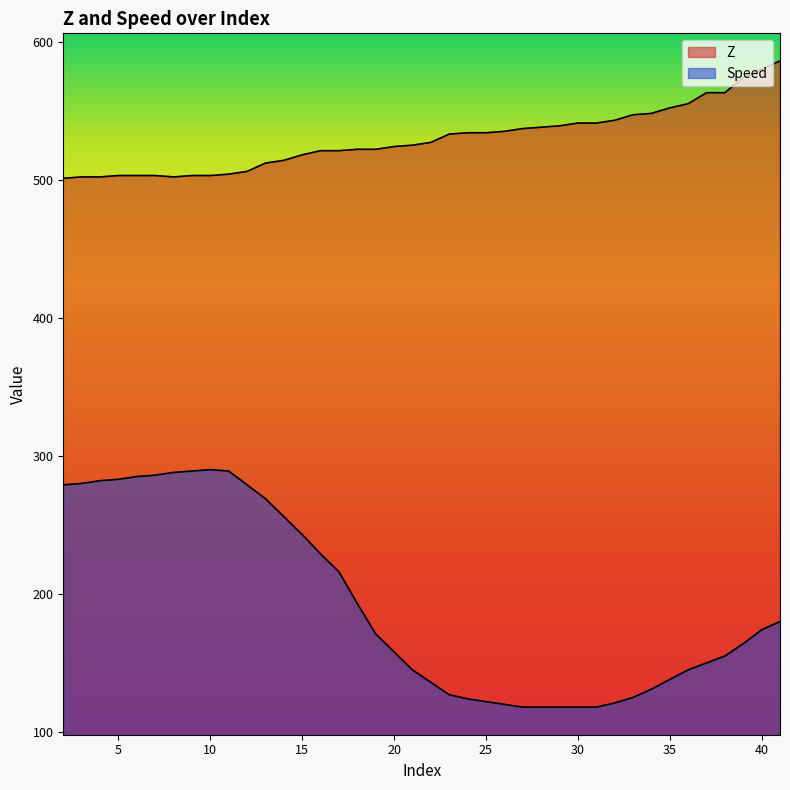

Reading left to right, list all the values displayed in this chart.

Z: 2=501	3=502	4=502	5=503	6=503	7=503	8=502	9=503	10=503	11=504	12=506	13=512	14=514	15=518	16=521	17=521	18=522	19=522	20=524	21=525	22=527	23=533	24=534	25=534	26=535	27=537	28=538	29=539	30=541	31=541	32=543	33=547	34=548	35=552	36=555	37=563	38=563	39=574	40=580	41=586
Speed: 2=279	3=280	4=282	5=283	6=285	7=286	8=288	9=289	10=290	11=289	12=279	13=269	14=256	15=243	16=229	17=216	18=193	19=171	20=158	21=145	22=136	23=127	24=124	25=122	26=120	27=118	28=118	29=118	30=118	31=118	32=121	33=125	34=131	35=138	36=145	37=150	38=155	39=164	40=174	41=180